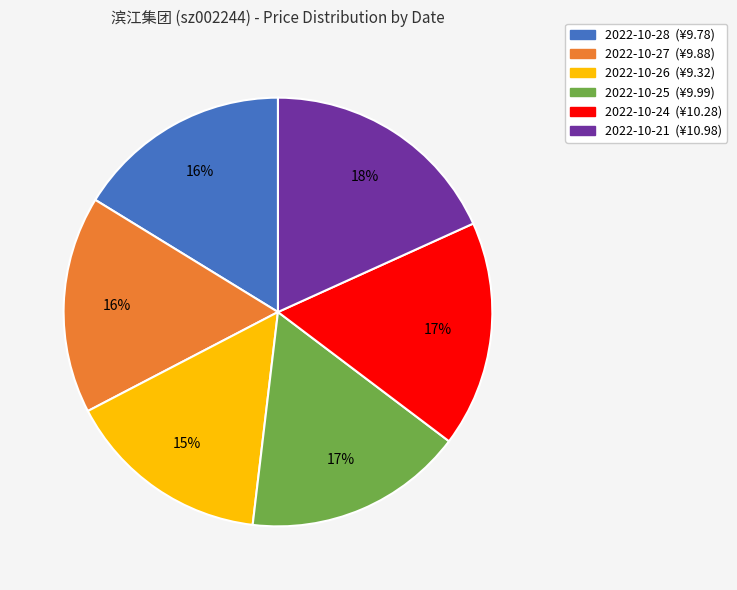

Is there a majority slice in this chart?

No